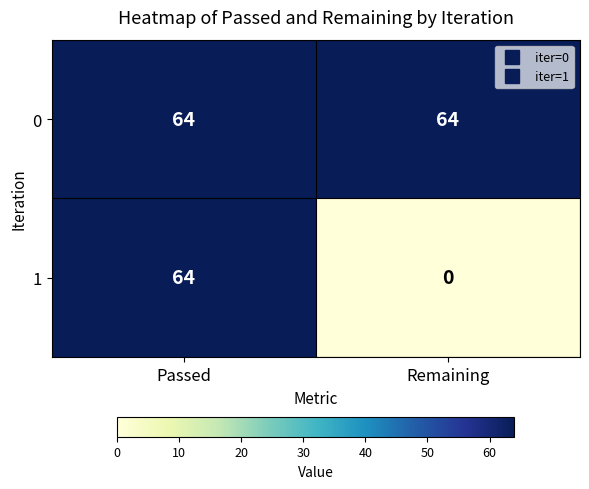

What is the spread (max minus min) of values at Remaining?

64